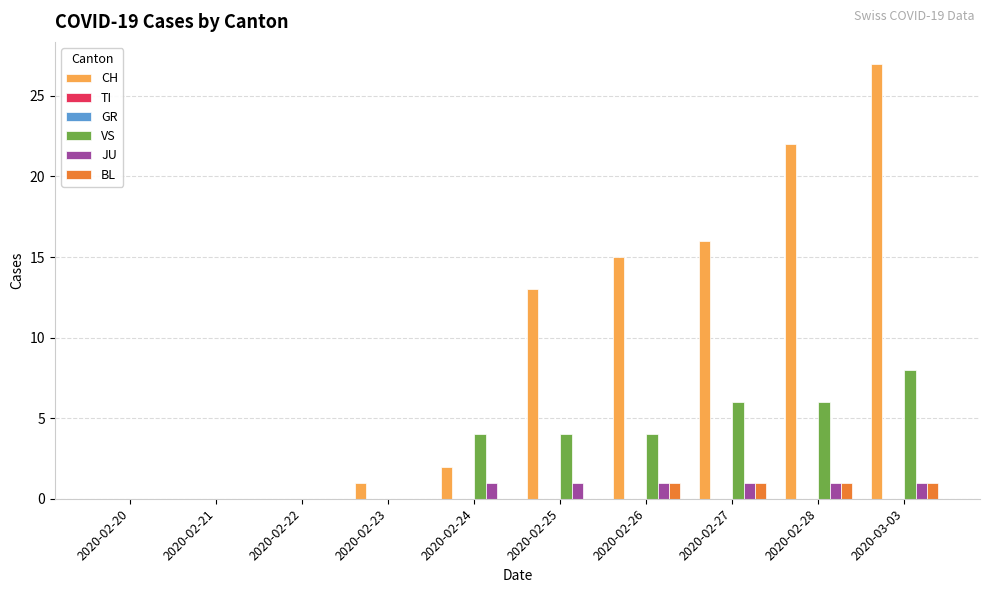

Which series changed the most between 2020-02-21 and 2020-02-26?

CH